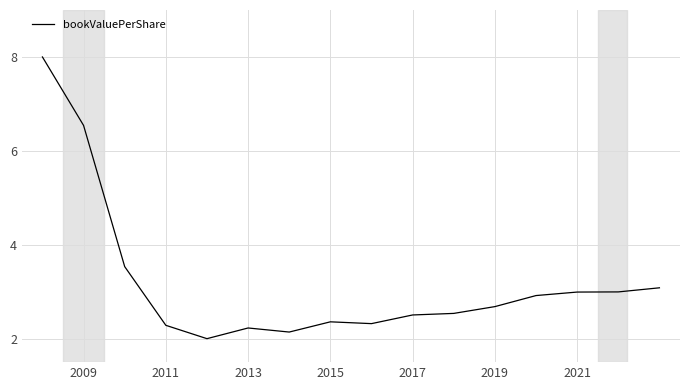

What is the greatest value displayed?

8.0